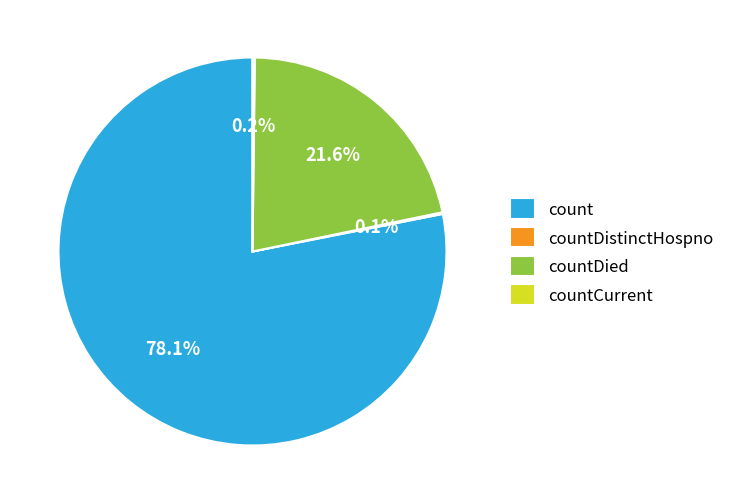

What is the ratio of the value at count to the value at countDied?

3.6